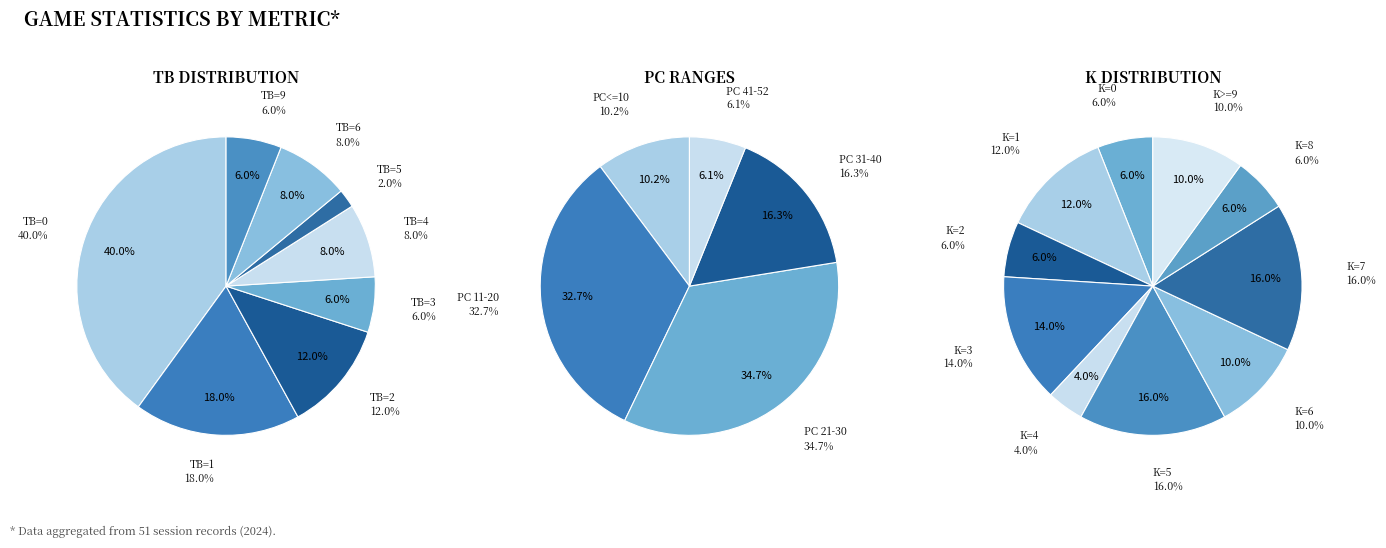

What is the total percentage of TB=9 and TB=2?

18.0%